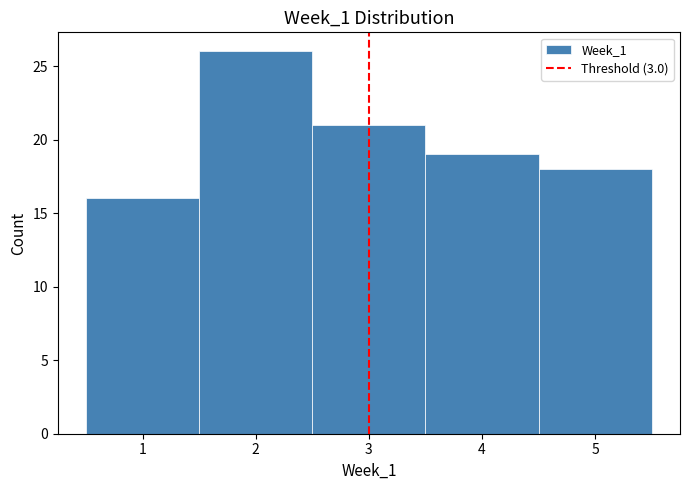

What is the height of the bar covering 0.5 to 1.5 on the x-axis? The values are not printed on the chart, so give them approximately, as read against the axis.

16